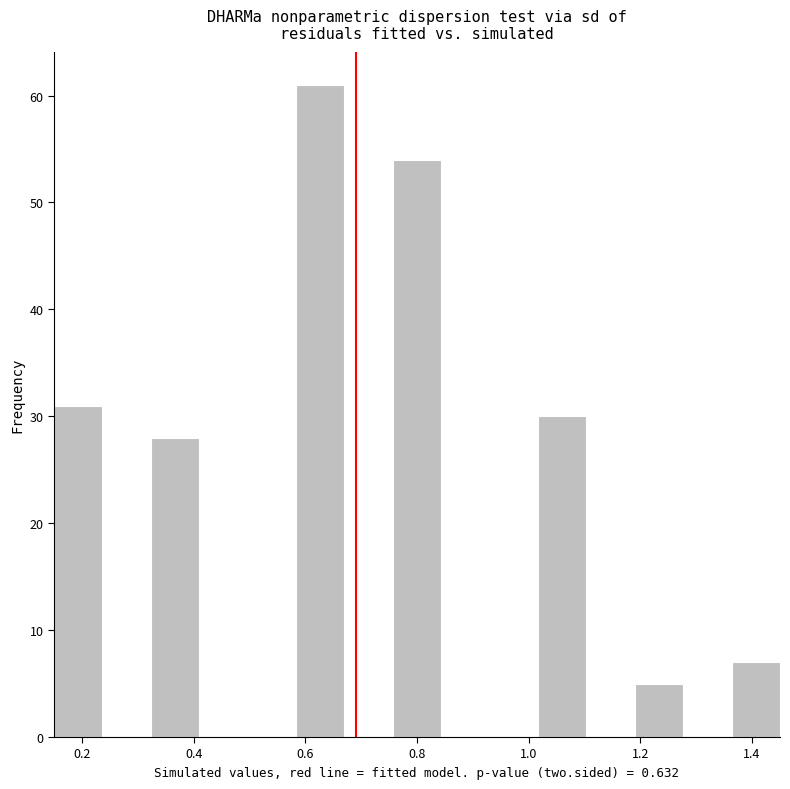

Which range on the x-axis has the tallest bar?

0.58 to 0.68